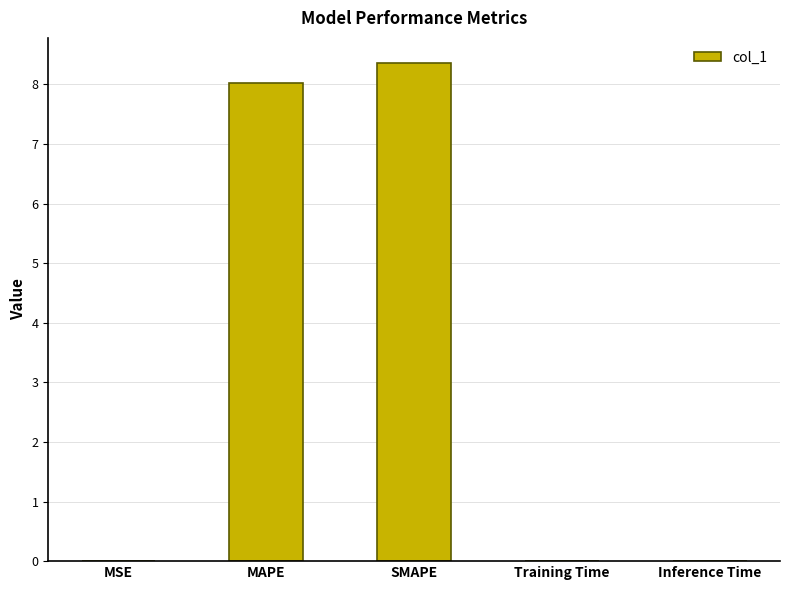

What is the sum of all values?

16.4